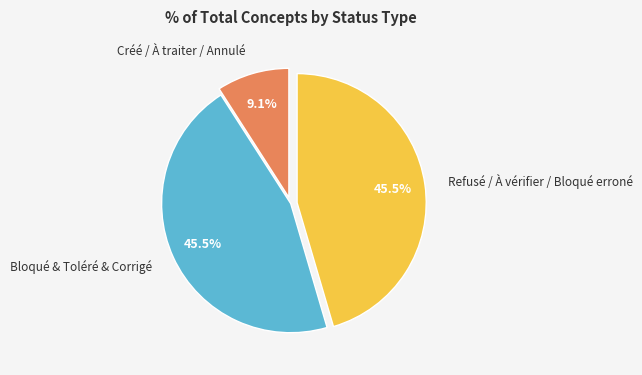

Count the number of slices in the pie.

3